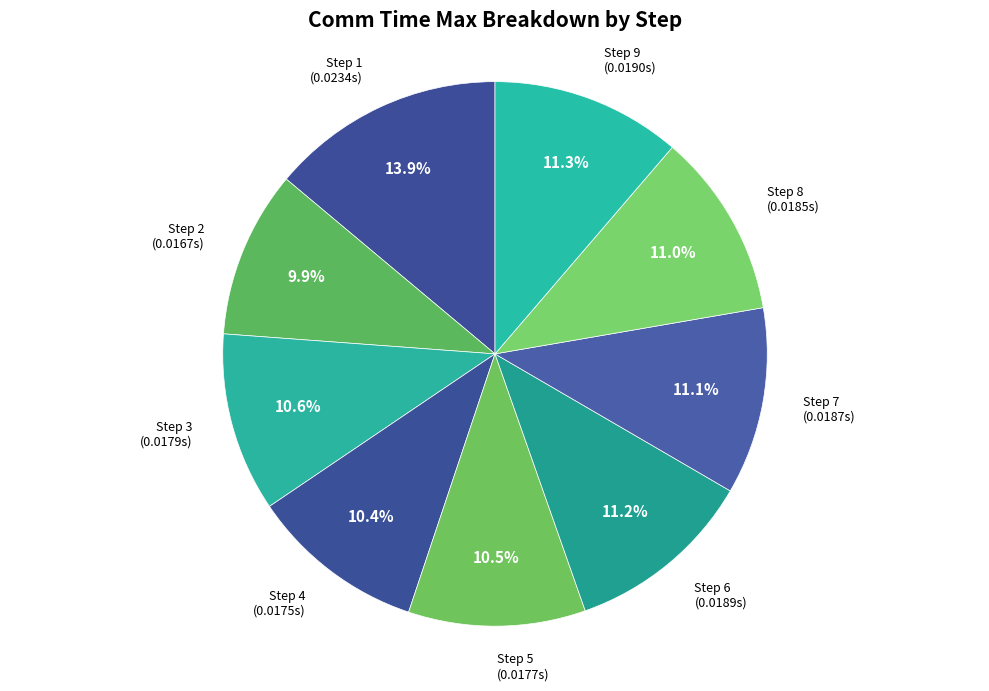

Count the number of slices in the pie.

9